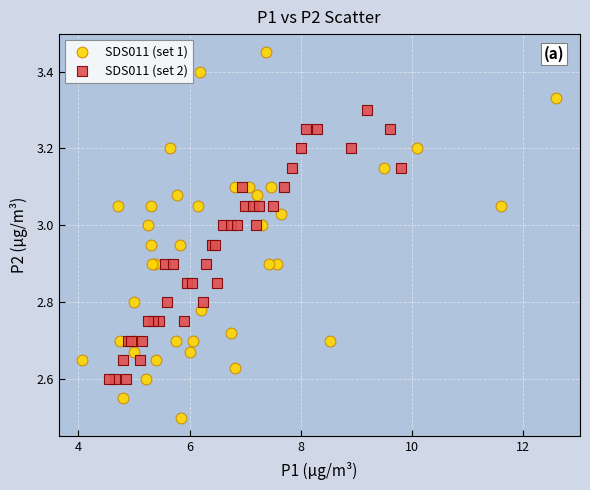

Which series has the widest spread of Y values?

SDS011 (set 1)